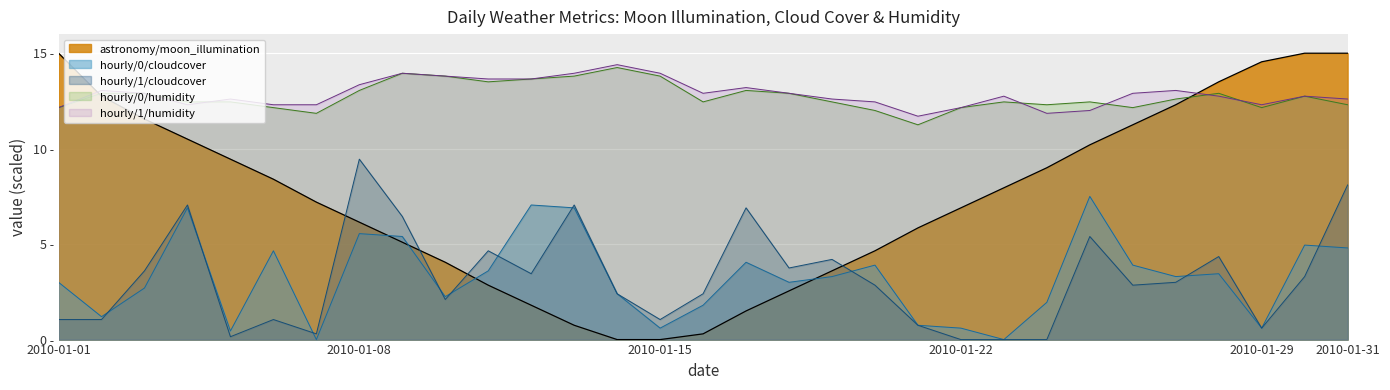

Is it true that hourly/1/humidity equals 13.3 at 2010-01-08?

True